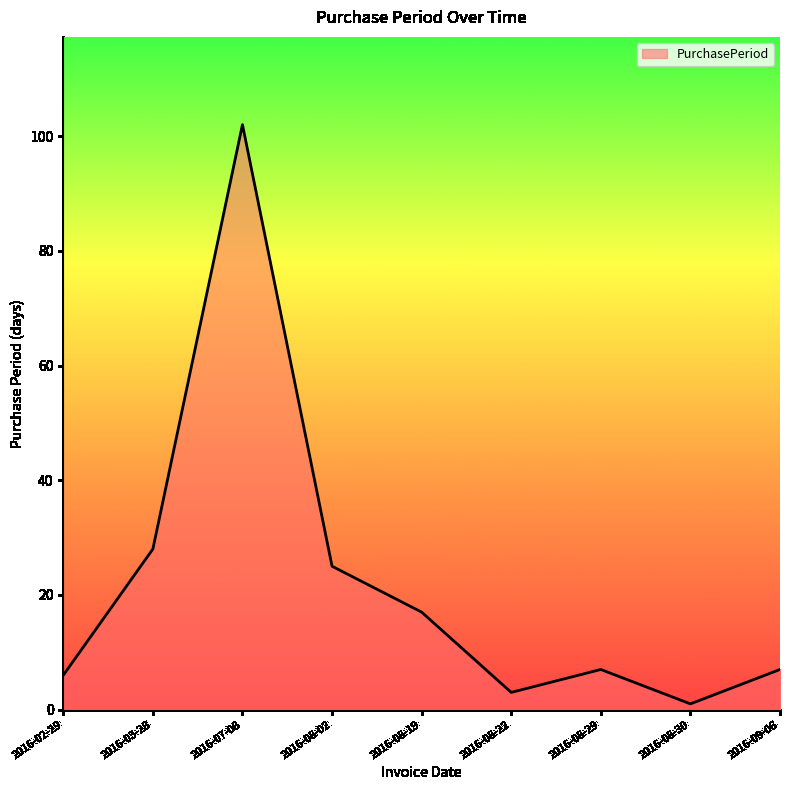

At which category does the data reach its first local valley?

2016-08-22